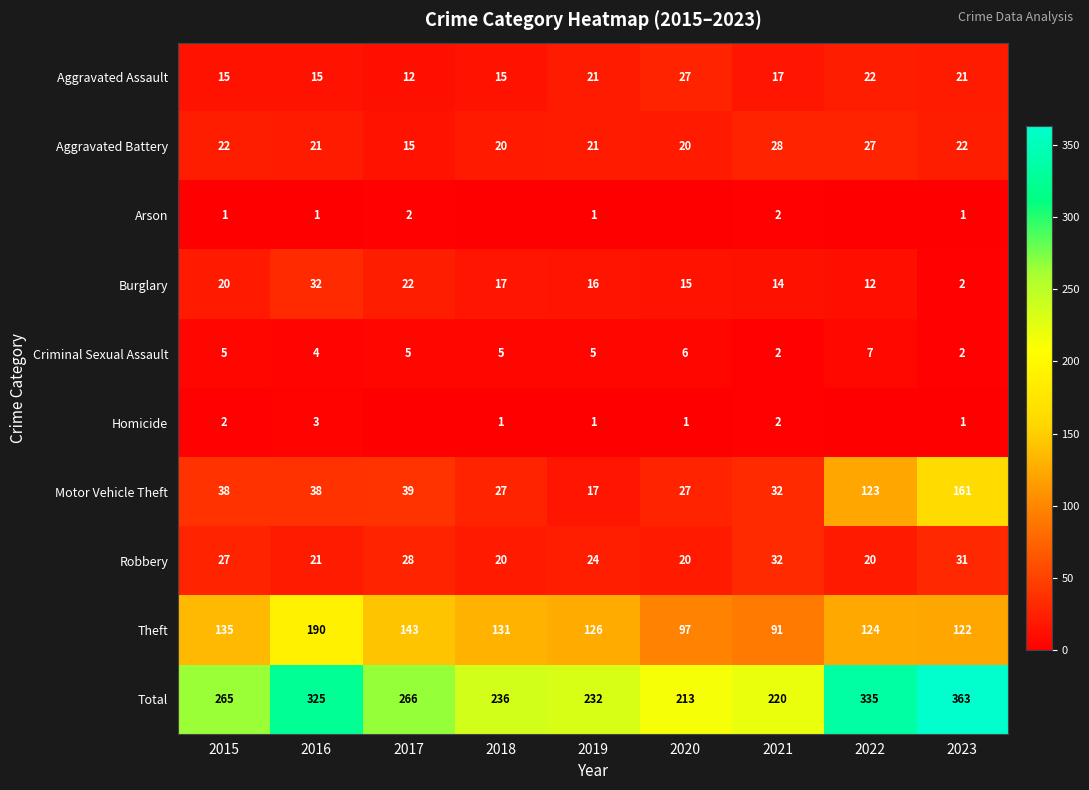

Is the value of Robbery at 2017 greater than the value of Total at 2023?

No